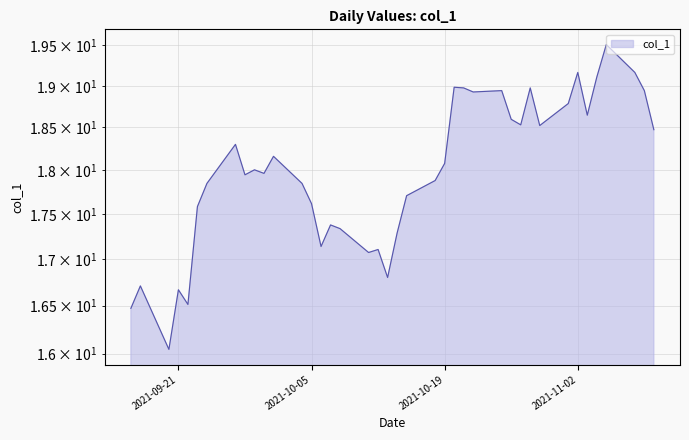

The value at 2021-10-27 is 18.5. True or false?

True